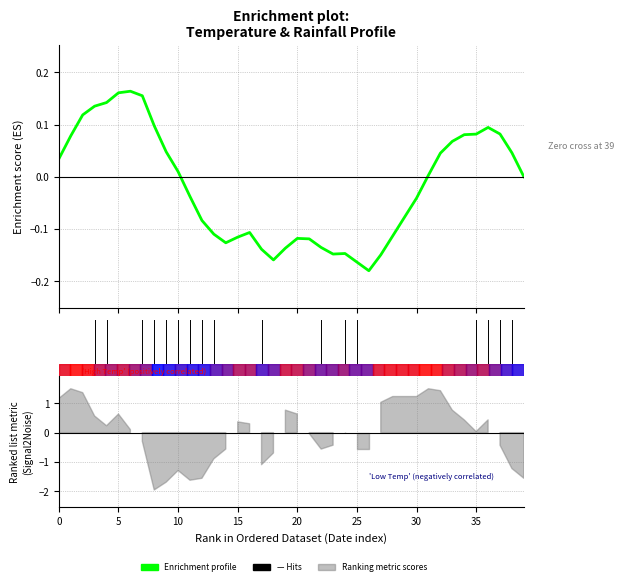

Which has a higher value, 5 or 22?

5